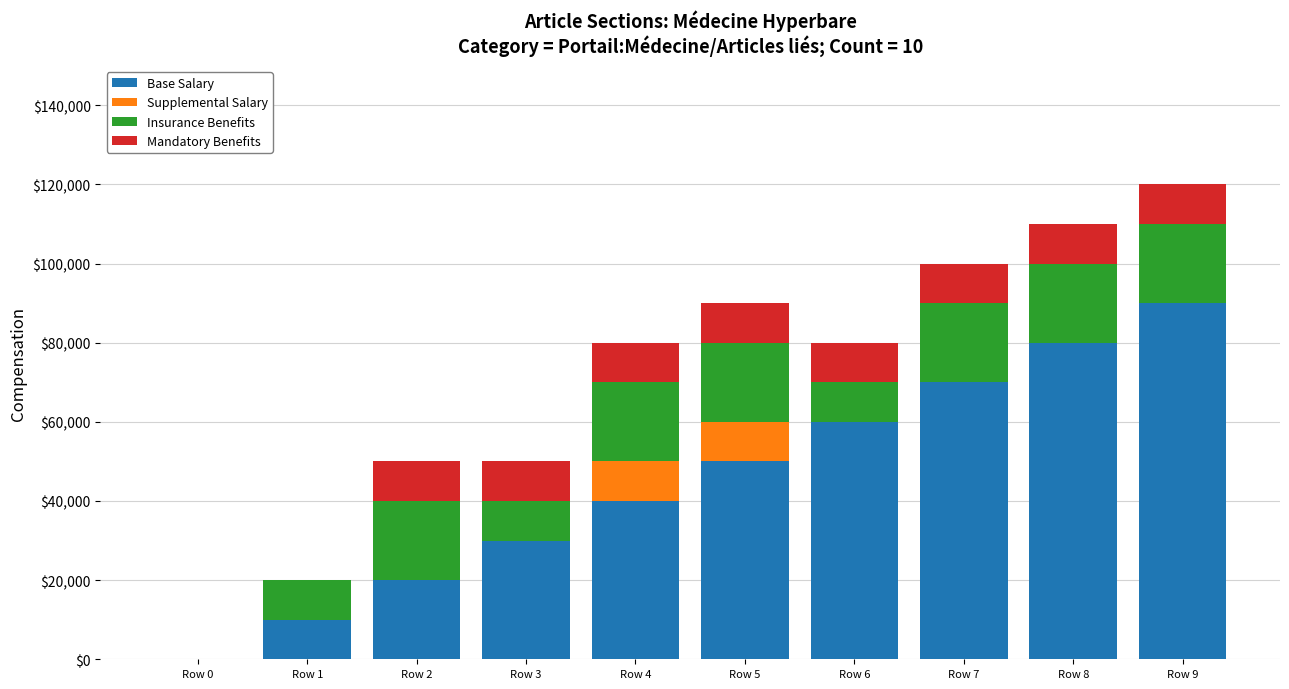

At which label does Base Salary reach its peak?

Row 9